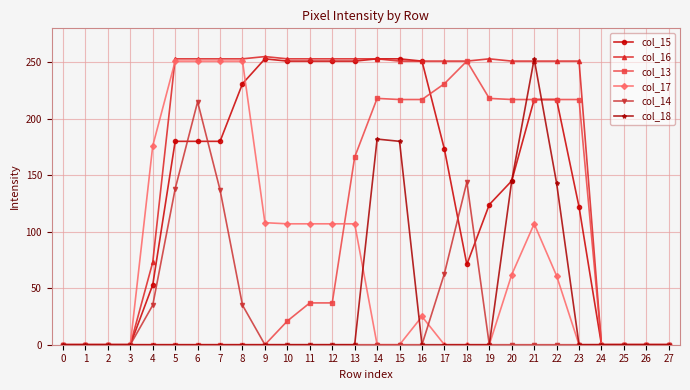

Is the value of col_18 at 14 greater than the value of col_16 at 5?

No